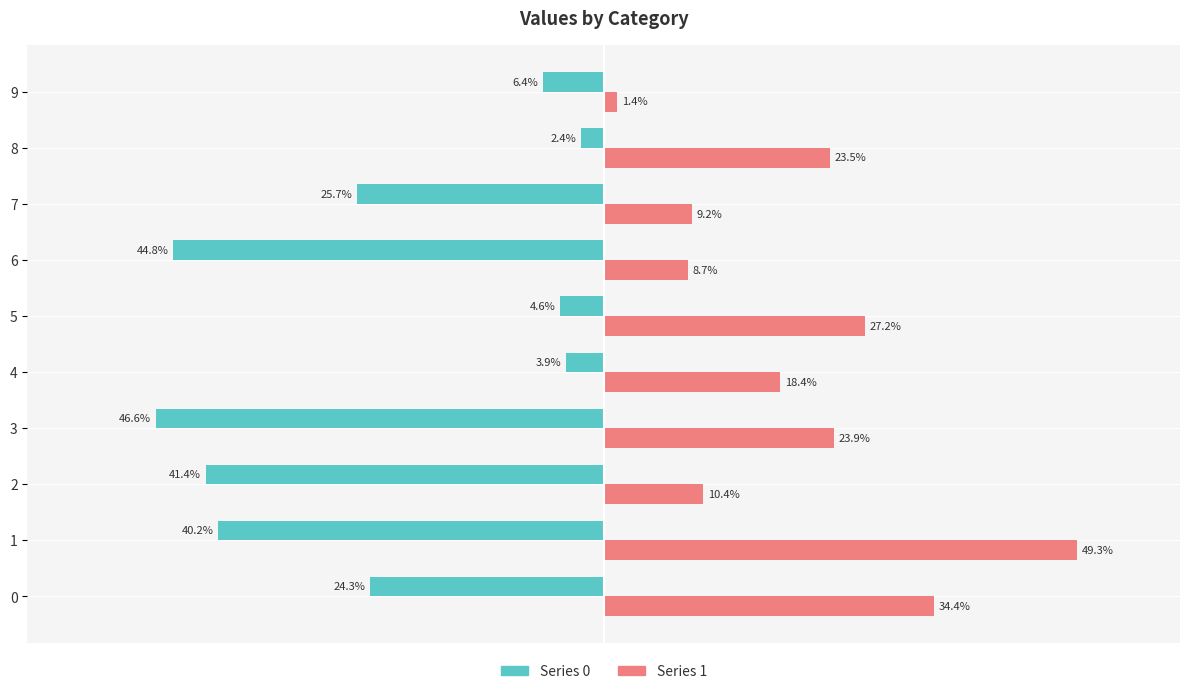

Rank the series at 9 from lowest to highest value.

Series 0, Series 1